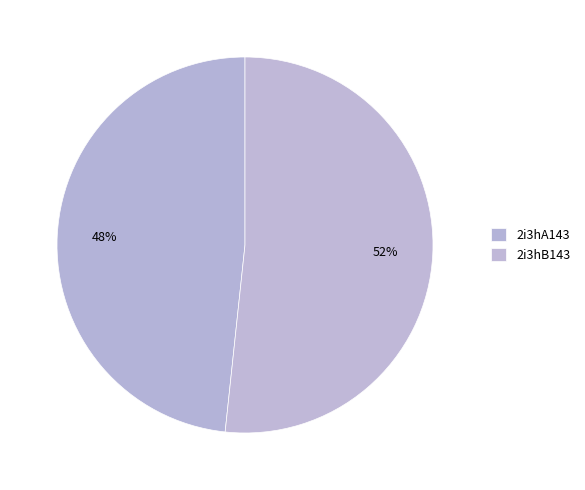

How many slices are in this pie chart?

2